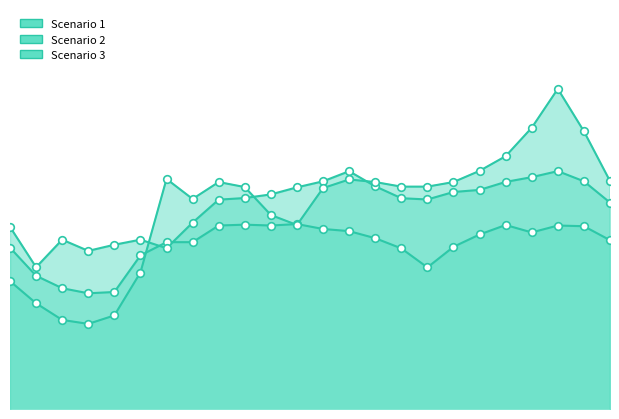

Which series reaches the minimum Y coordinate?

Scenario 3